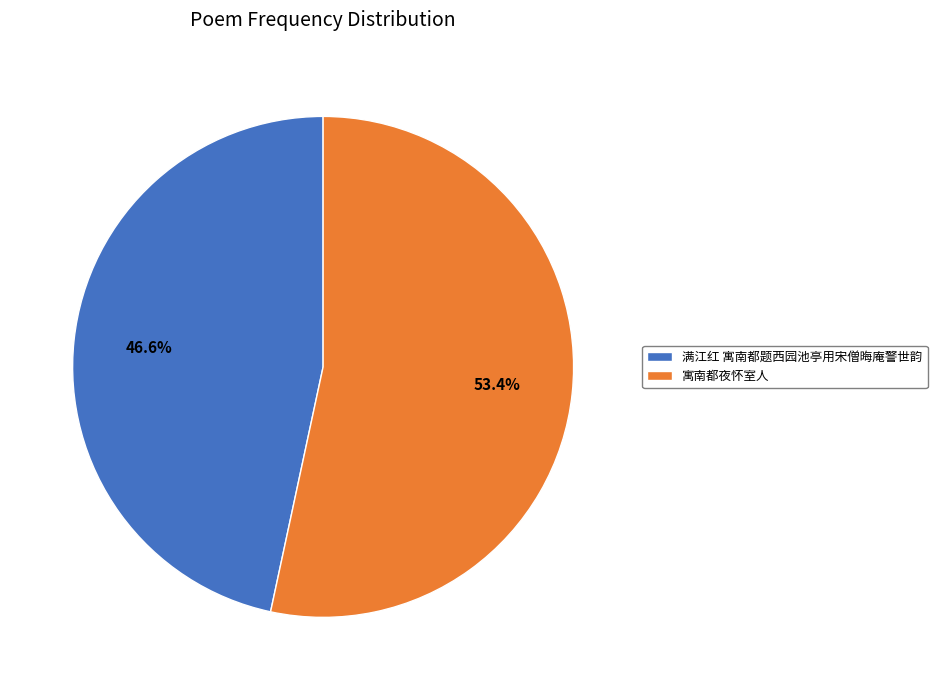

What is the largest slice in the pie chart?

寓南都夜怀室人